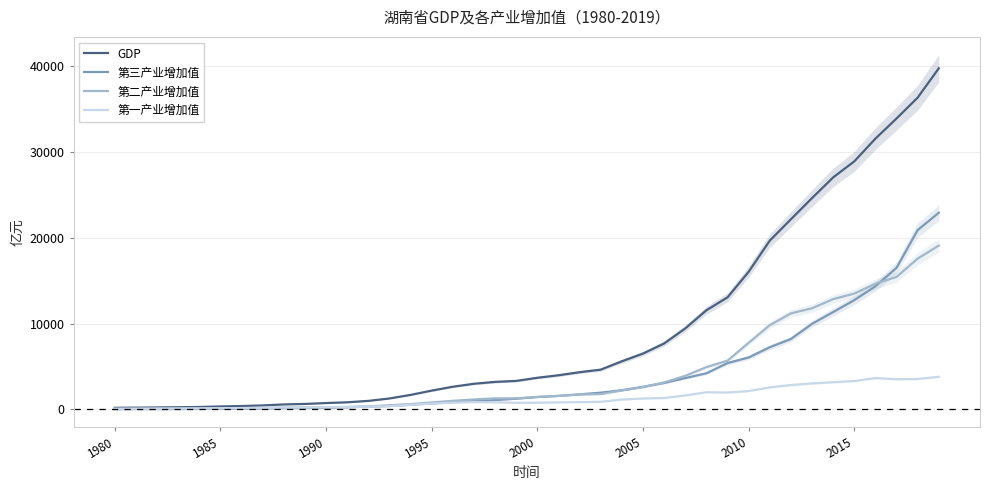

Is the value of 第三产业增加值 at 32 greater than the value of GDP at 1985?

Yes